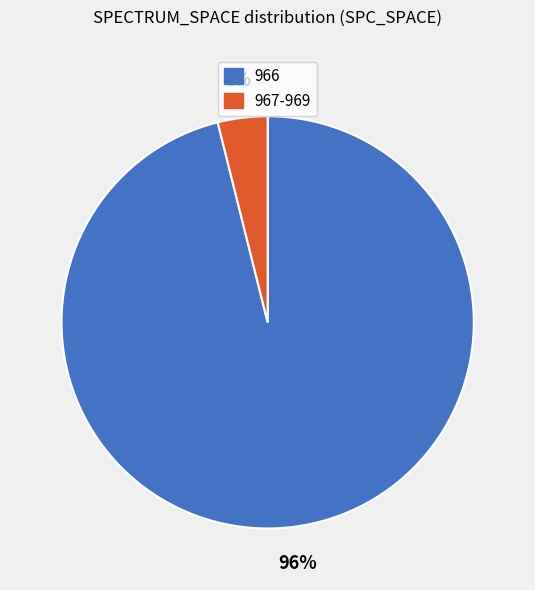

Combined, do 967-969 and 966 account for over 50%?

Yes